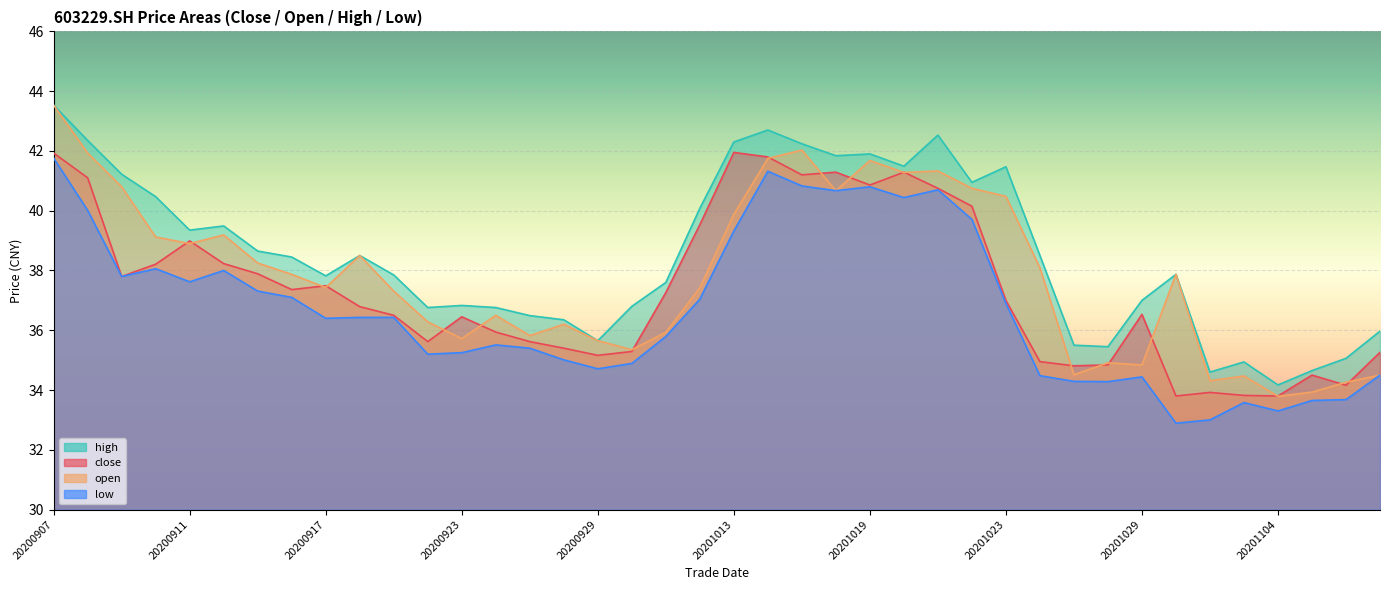

At 20201022, list the series in order from largest to smallest.

high, open, close, low